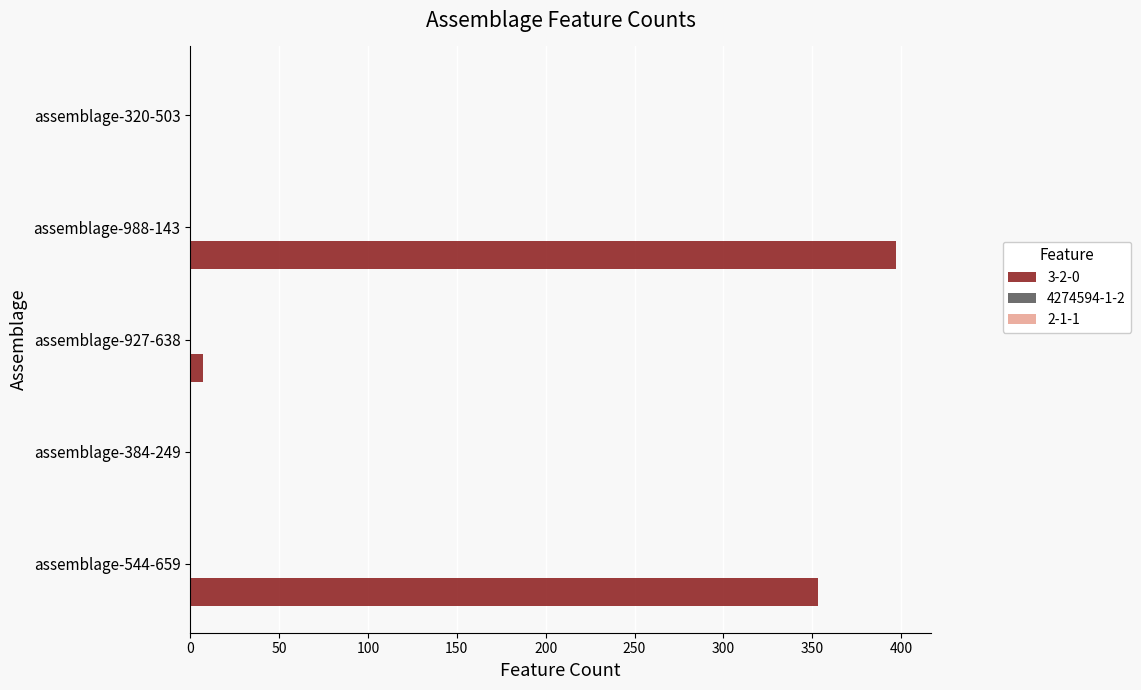

Which has a higher value, assemblage-544-659 or assemblage-320-503?

assemblage-544-659